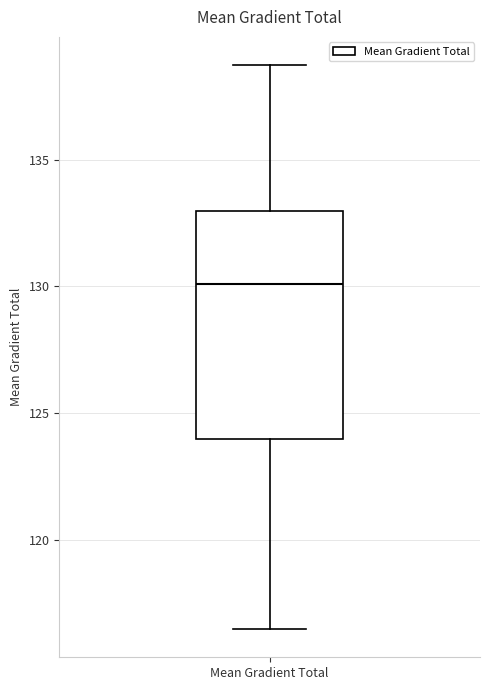

Read this box plot against the y-axis: the position of the median line, the range covered by the box, and the ends of both whiskers. The values are not printed on the chart, so give them approximately, as read against the axis.

median 130.0, box 124.0 to 133.0, whiskers 116.5 to 138.5